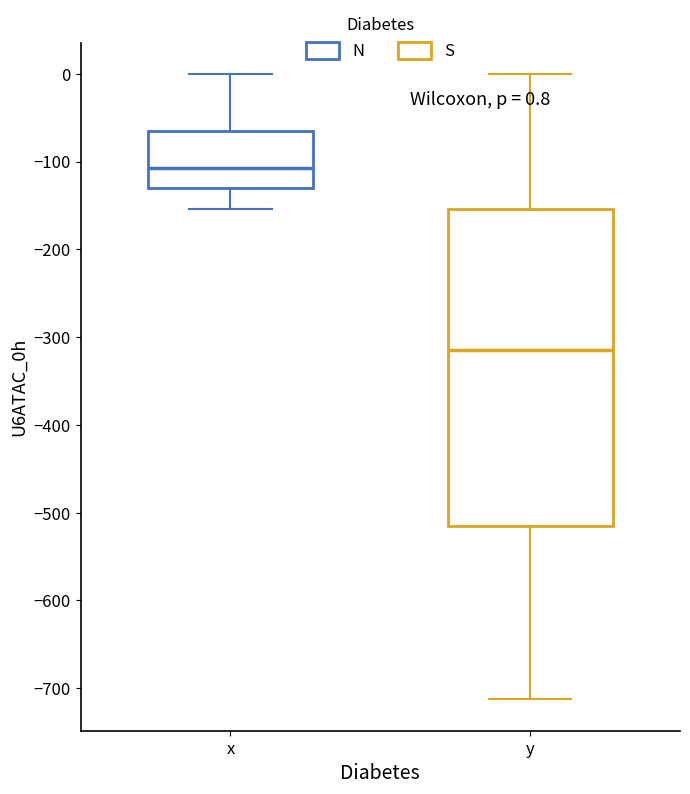

Which box has the lowest median line?

y